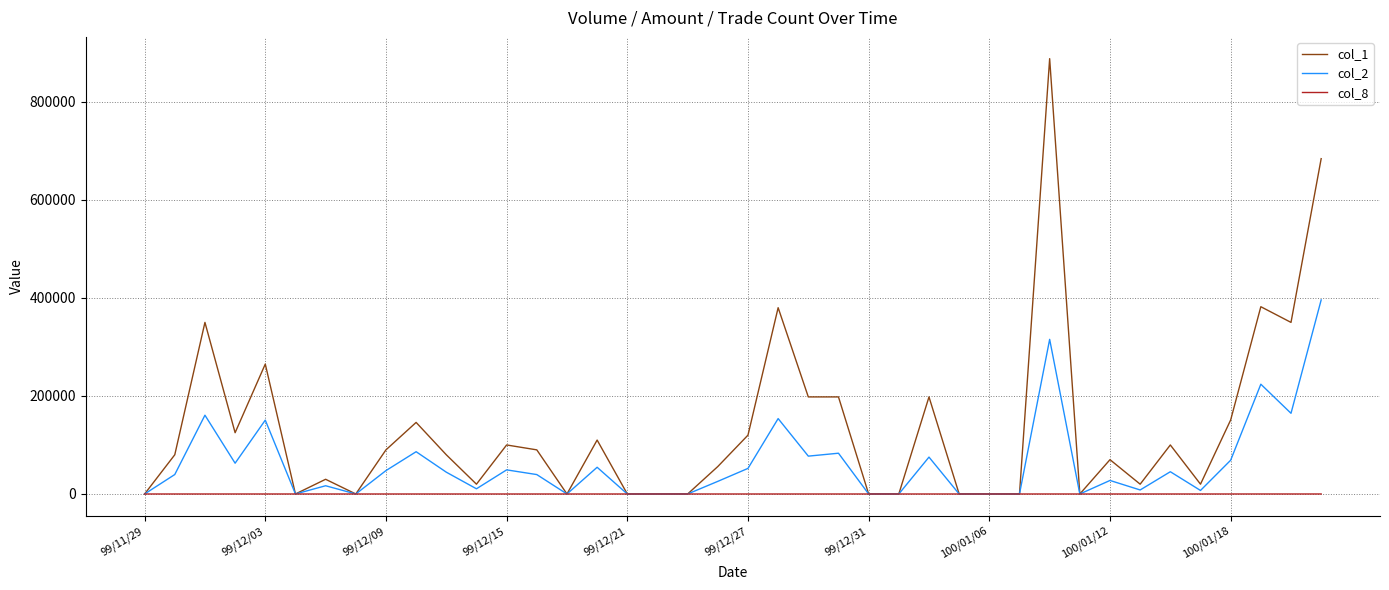

Which series has the largest total across all categories?

col_1